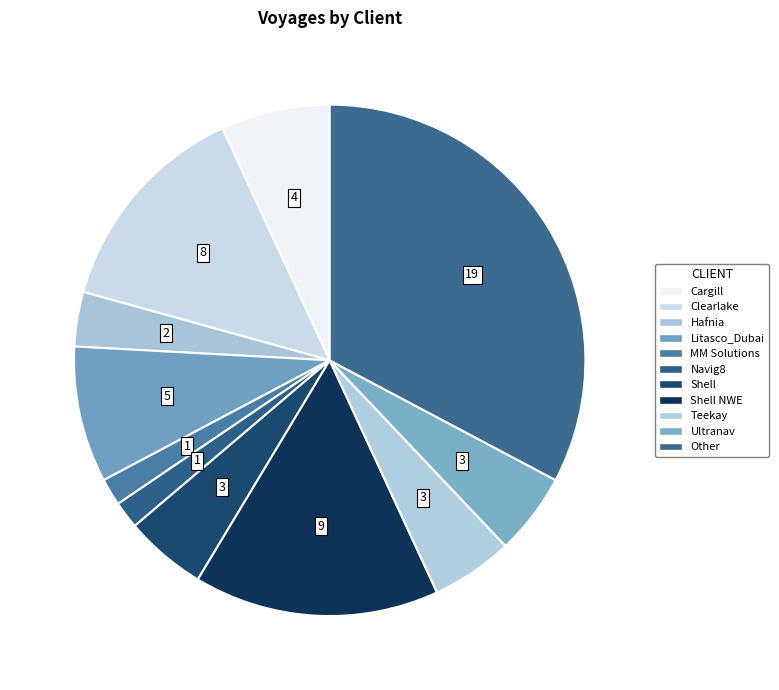

Which has a higher value, Navig8 or MM Solutions?

Navig8